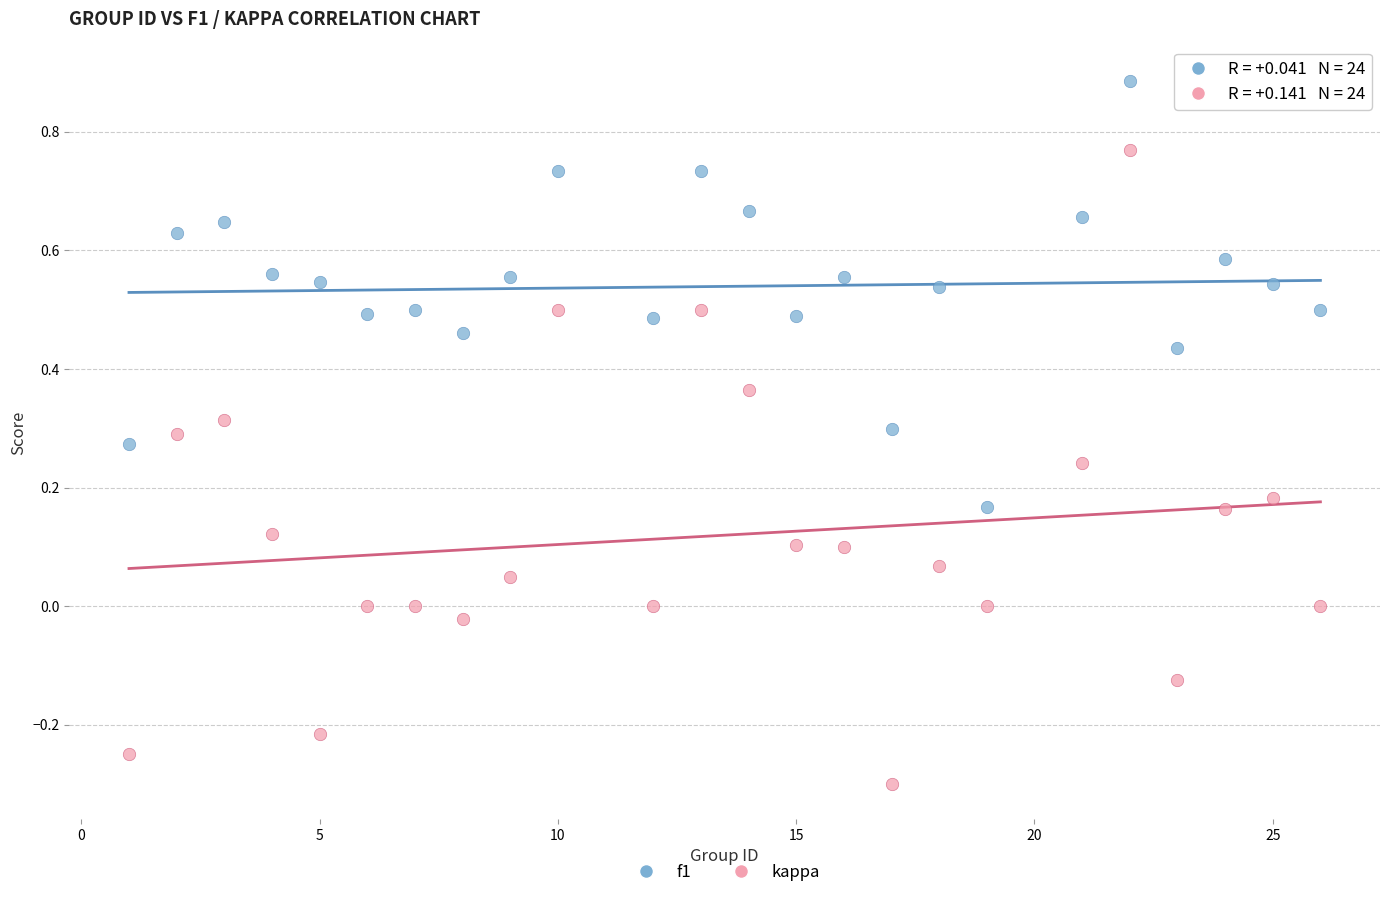

Which series has the largest Y range (max minus min)?

kappa